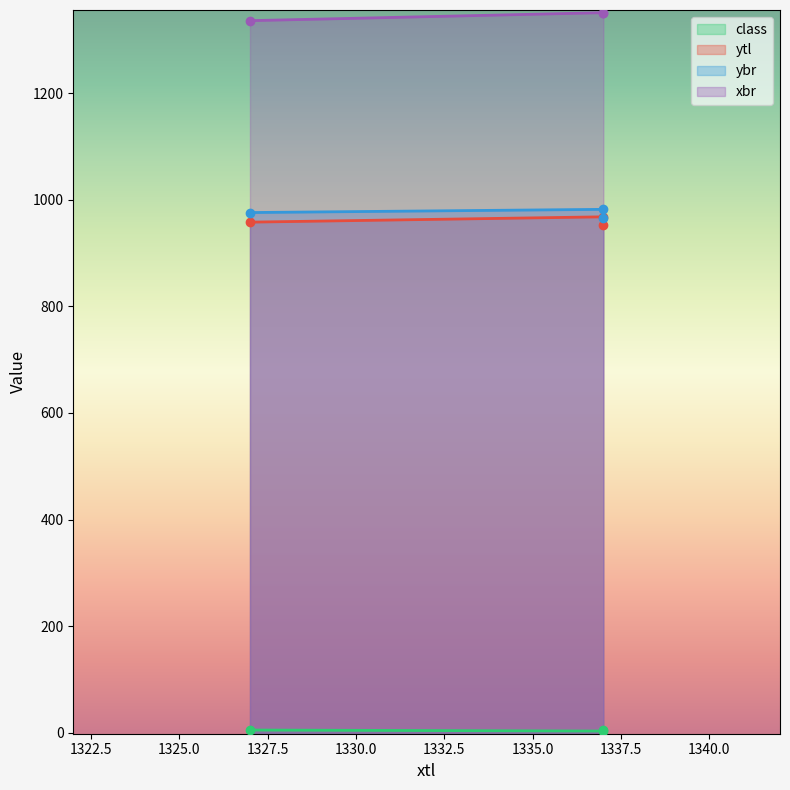

Which series has the largest range (max minus min)?

ybr